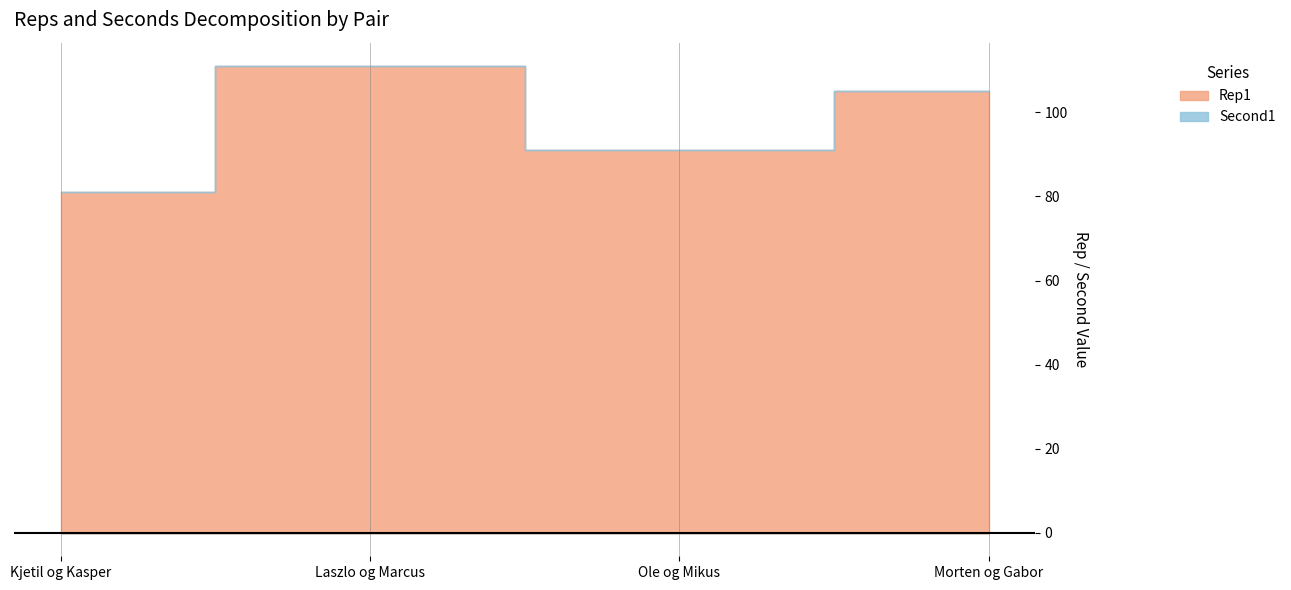

What is the highest value of the Rep1 series?

111